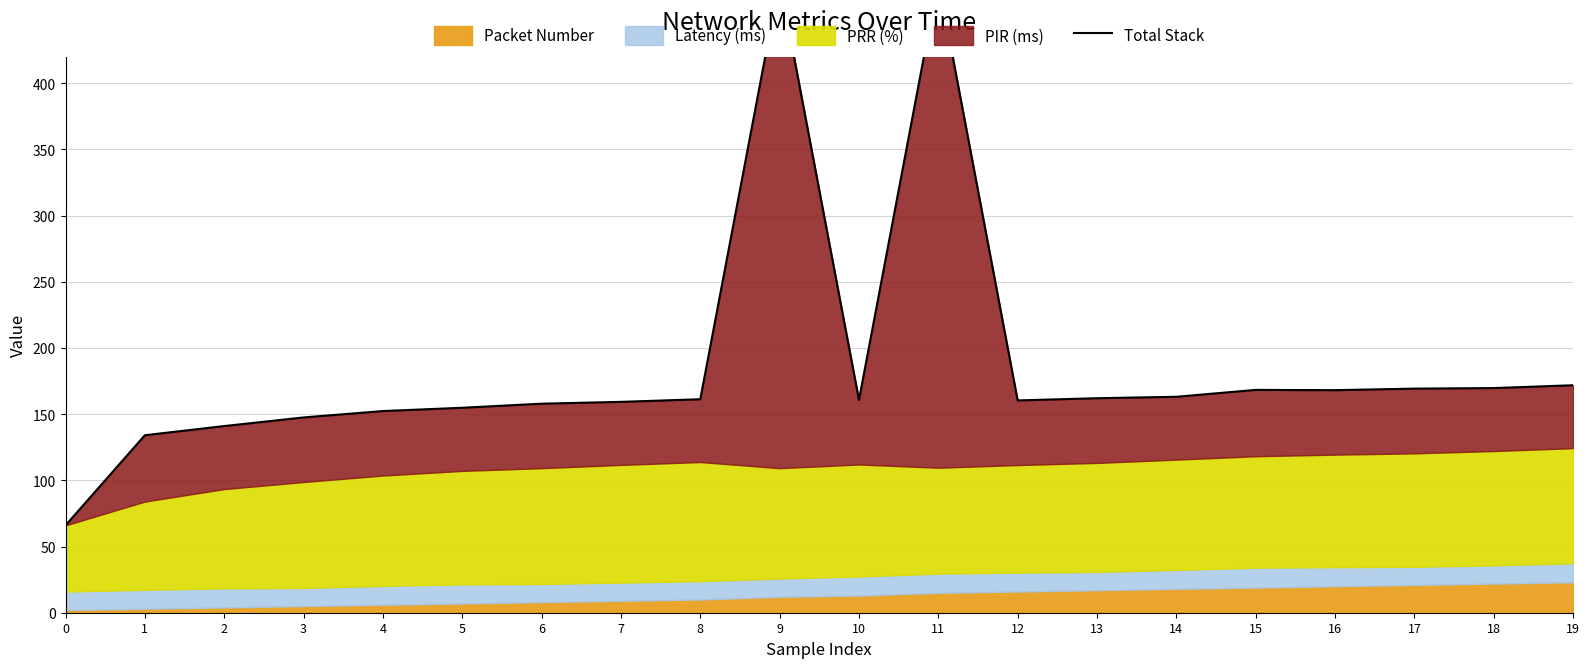

Rank the categories by value from lowest to highest.

0, 1, 2, 3, 4, 5, 6, 7, 12, 10, 8, 13, 14, 16, 15, 17, 18, 19, 9, 11